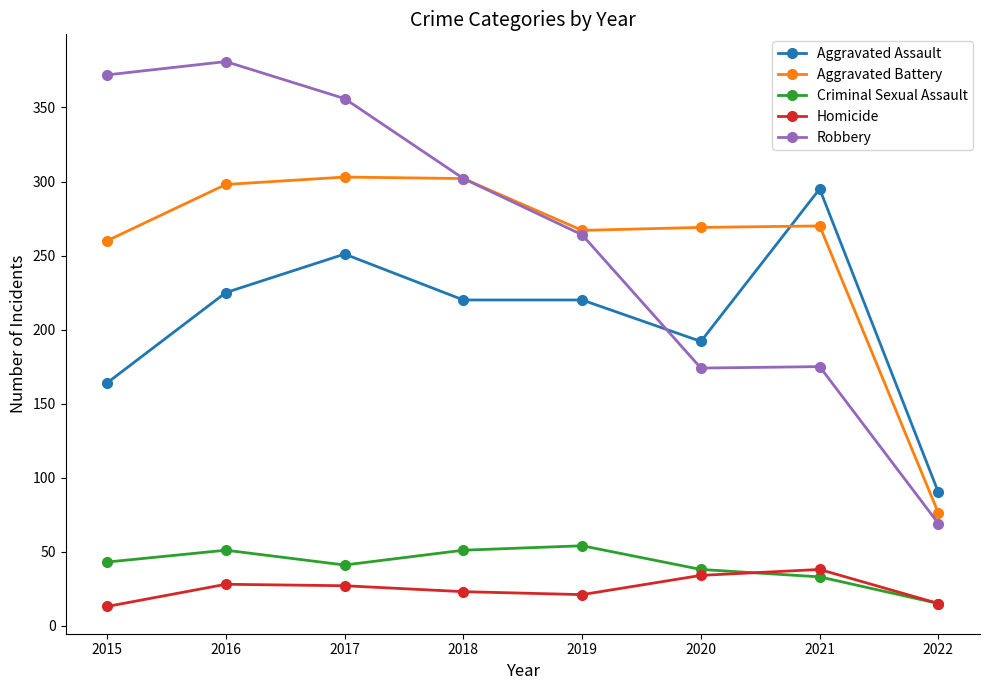

What is the highest value of the Robbery series?

381